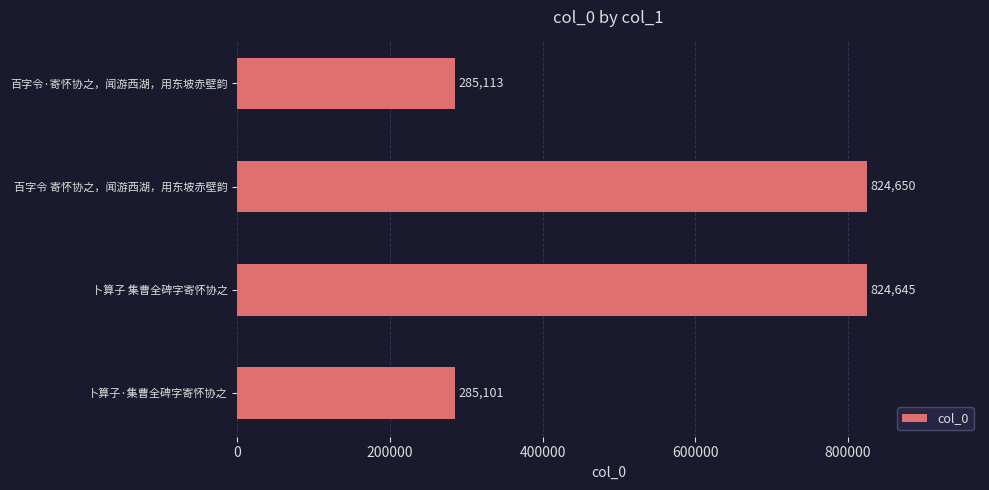

What is the sum of all values?

2219509